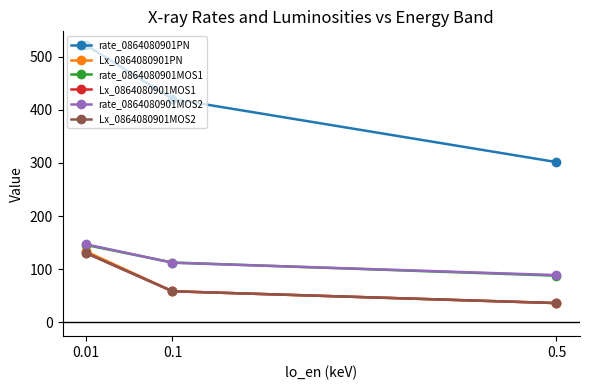

How many values in the Lx_0864080901PN series exceed 58?

2